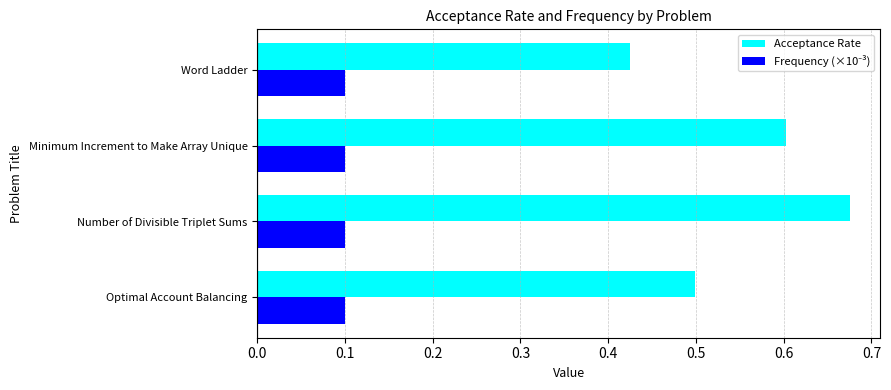

Which series has the widest spread of values?

Acceptance Rate